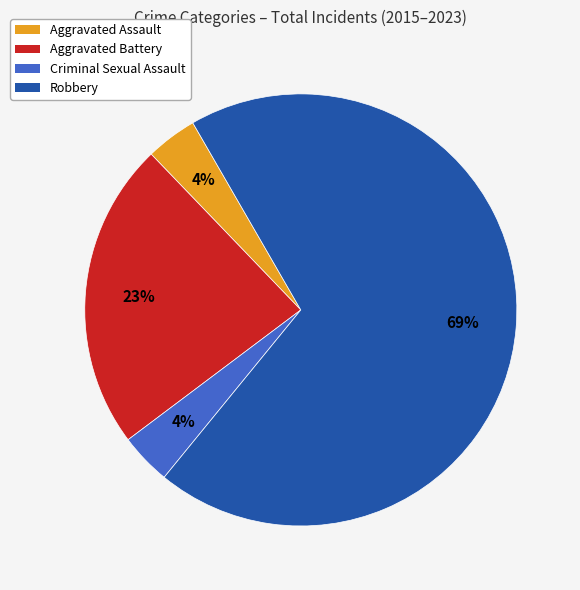

Is the sum of Criminal Sexual Assault and Aggravated Battery greater than half?

No